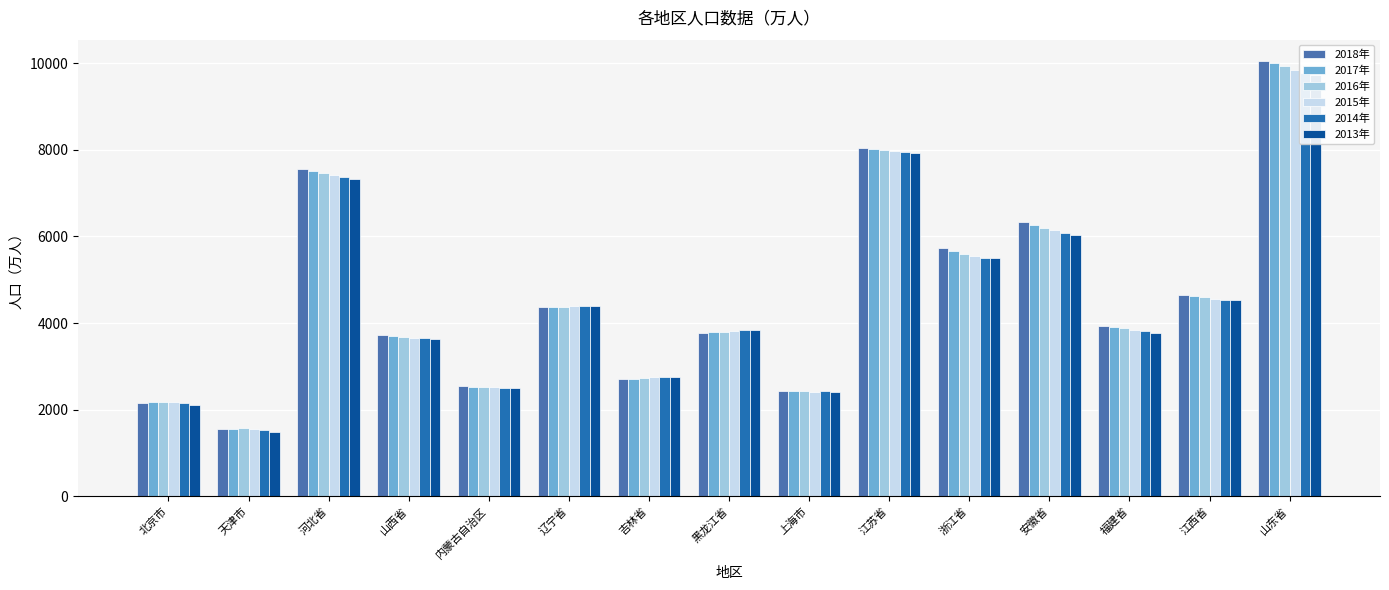

At how many categories does at least one series exceed 4853?

5